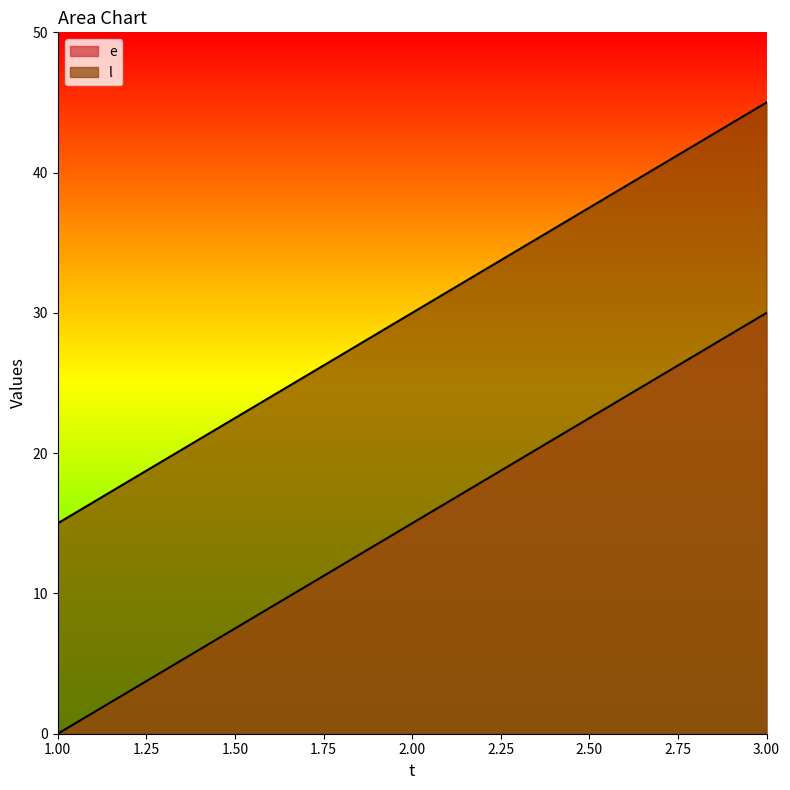

Is the value of l at 2 greater than the value of e at 1?

Yes